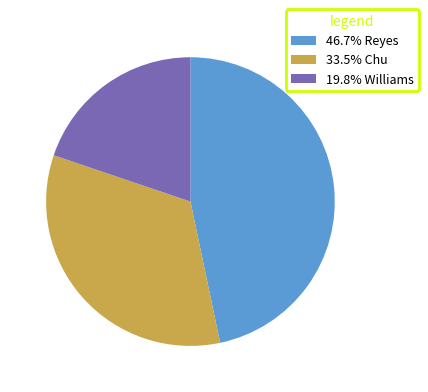

Approximately how many times larger is the value at 46.7% Reyes compared to 33.5% Chu?

1.4